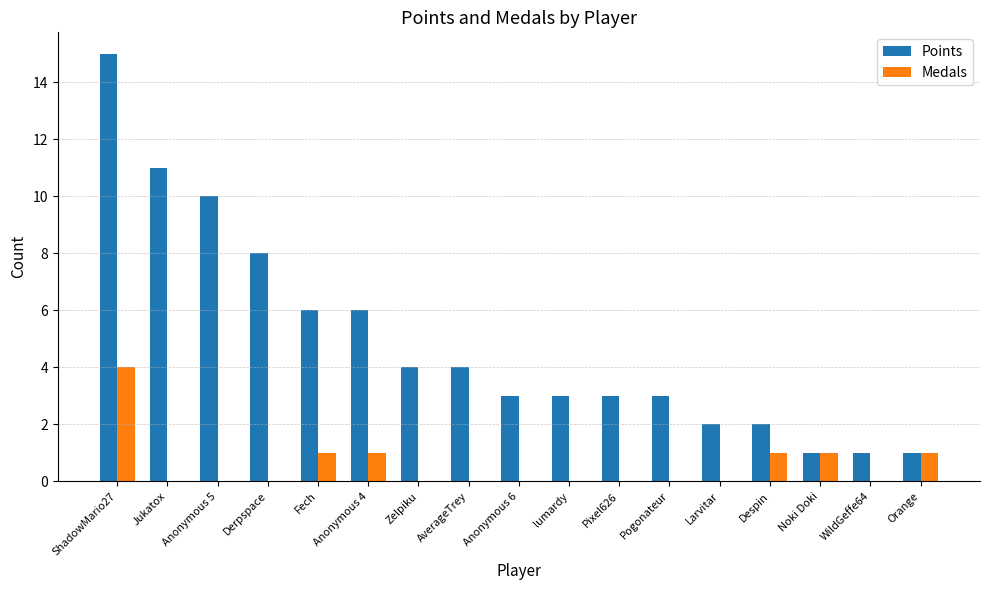

Count the Medals values in the range 0 to 1.

16